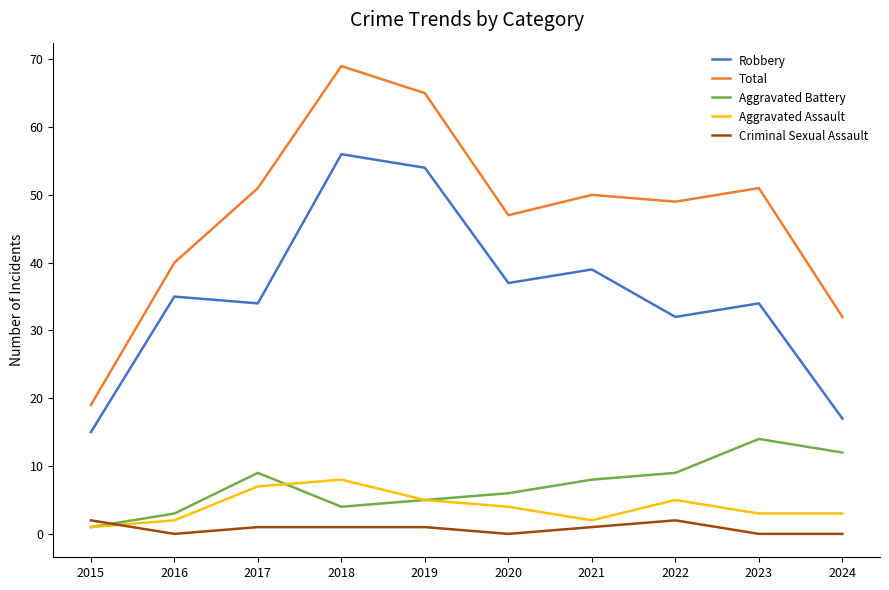

How many interior local peaks does the Robbery series have?

4